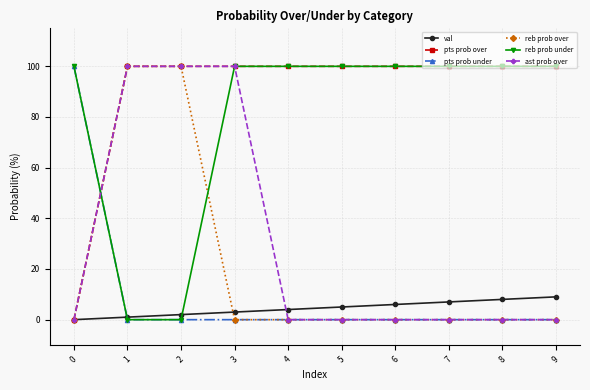

At how many categories does at least one series exceed 60?

10